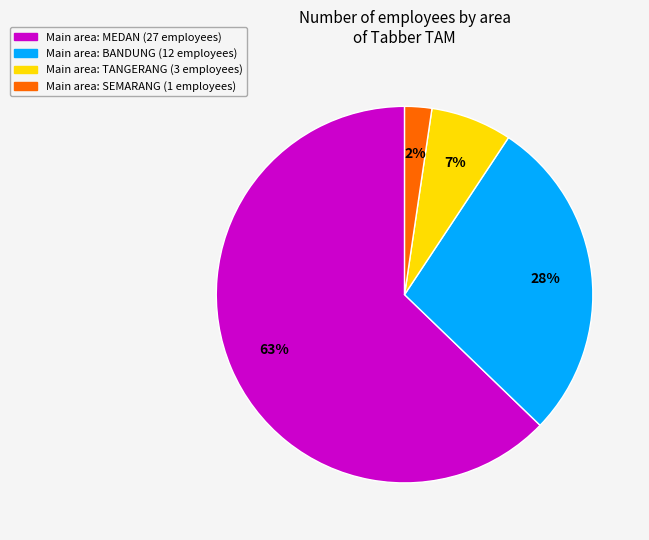

Is there any slice that represents more than half of the pie?

Yes